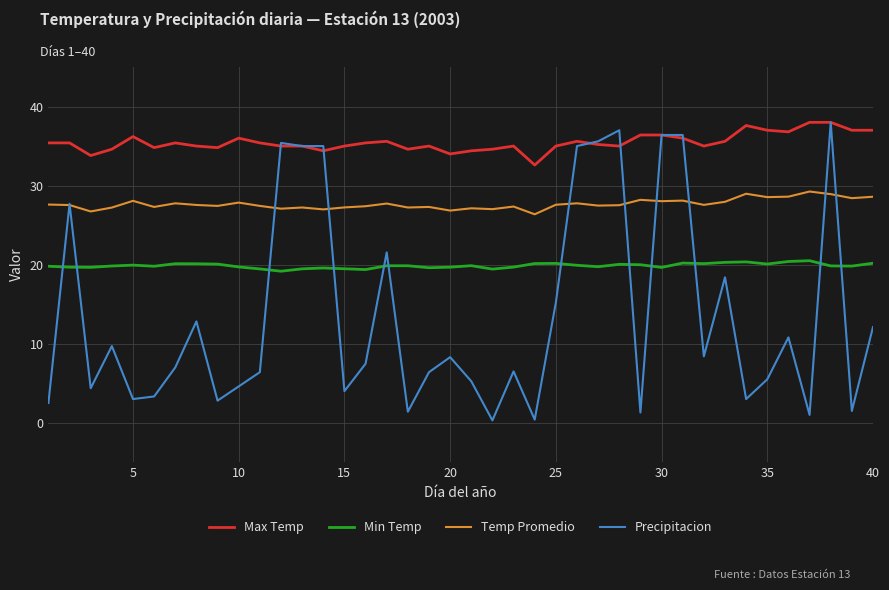

Which series has the largest total across all categories?

Max Temp